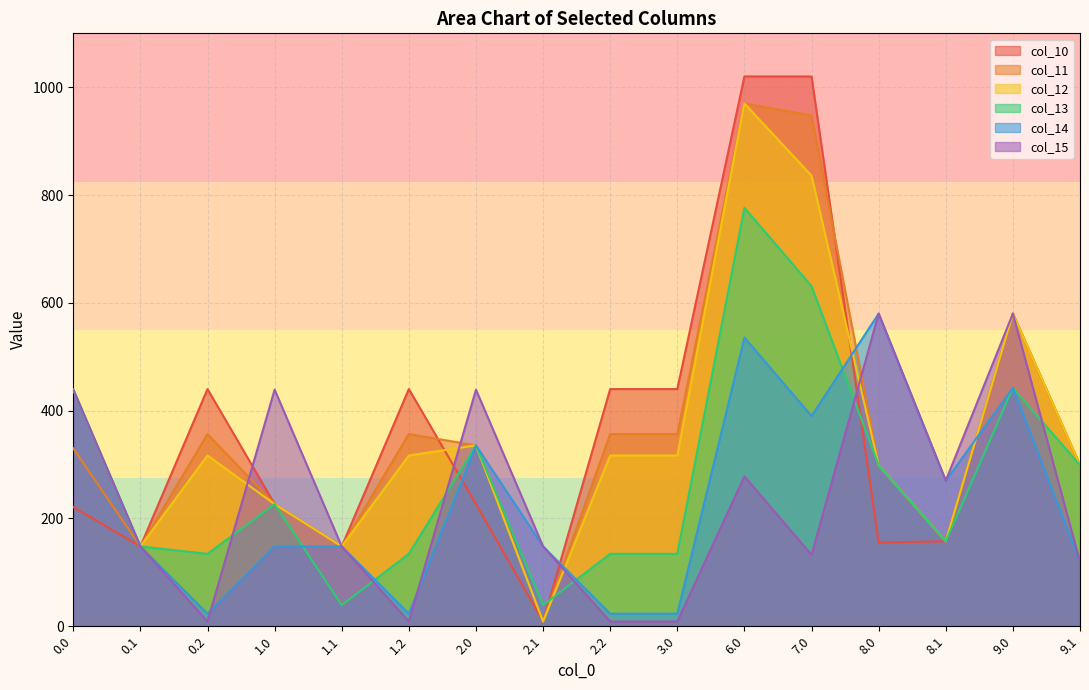

Which series has the largest total across all categories?

col_10